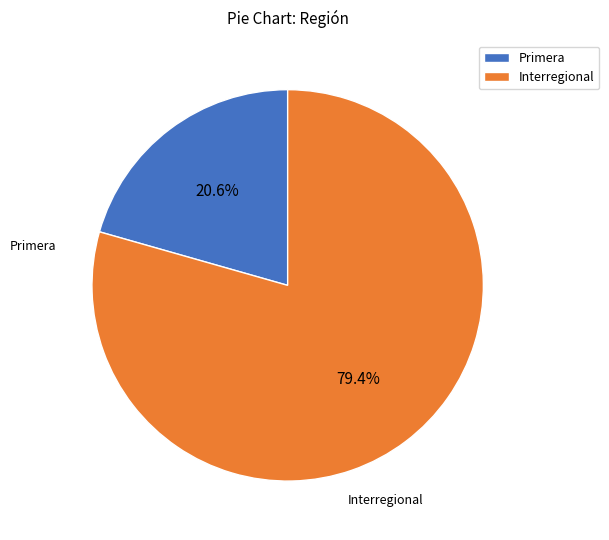

Which slice is the smallest?

Primera